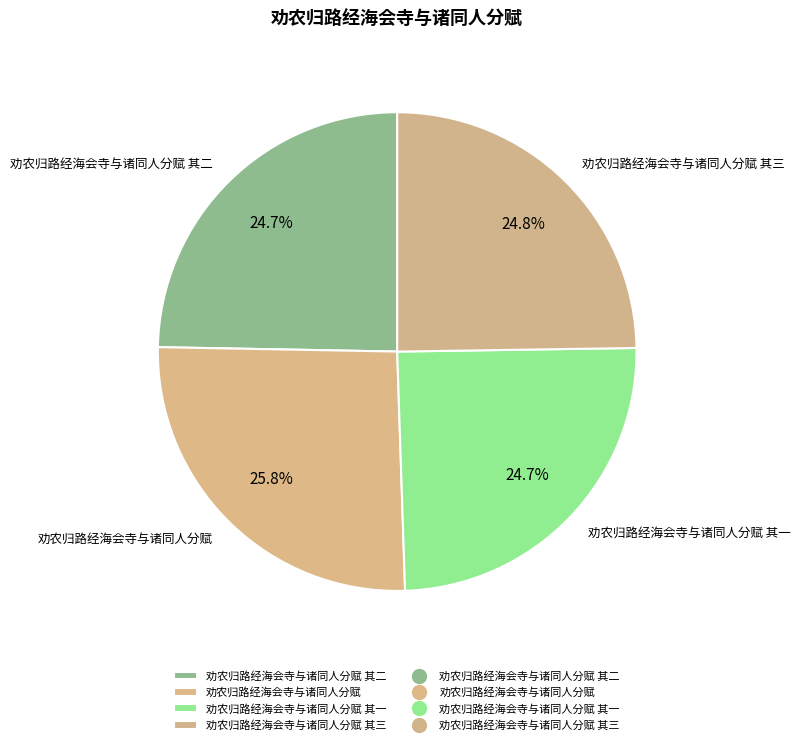

What percentage is the 劝农归路经海会寺与诸同人分赋 其二 slice, to the nearest percent?

25%